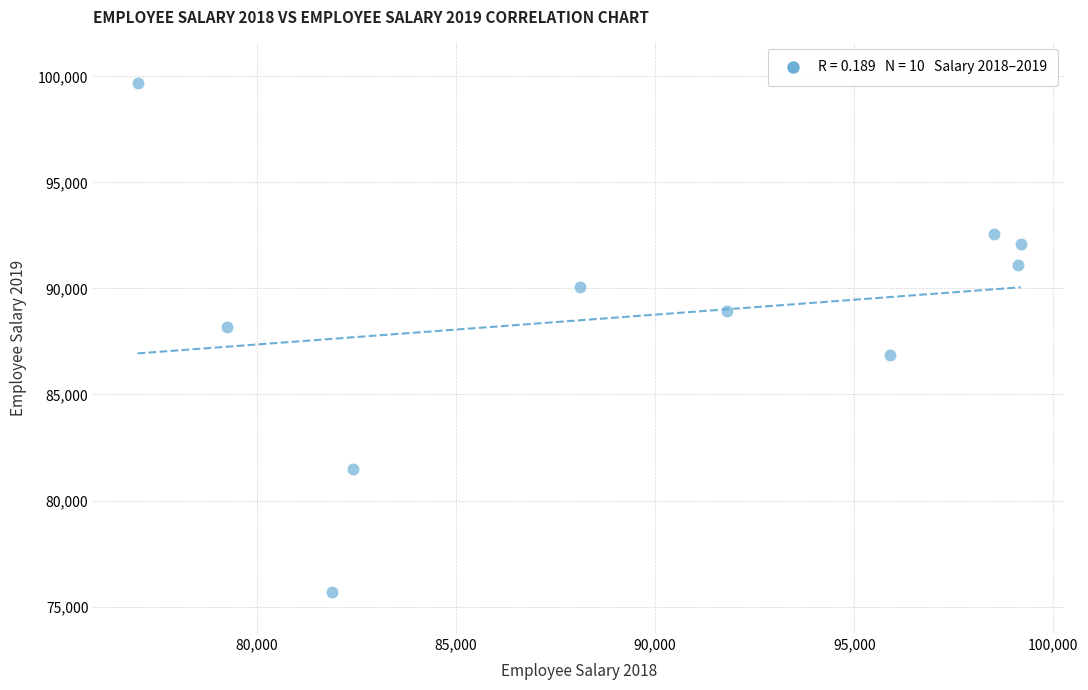

What Y value in the scatter plot is closest to 87675?

88168